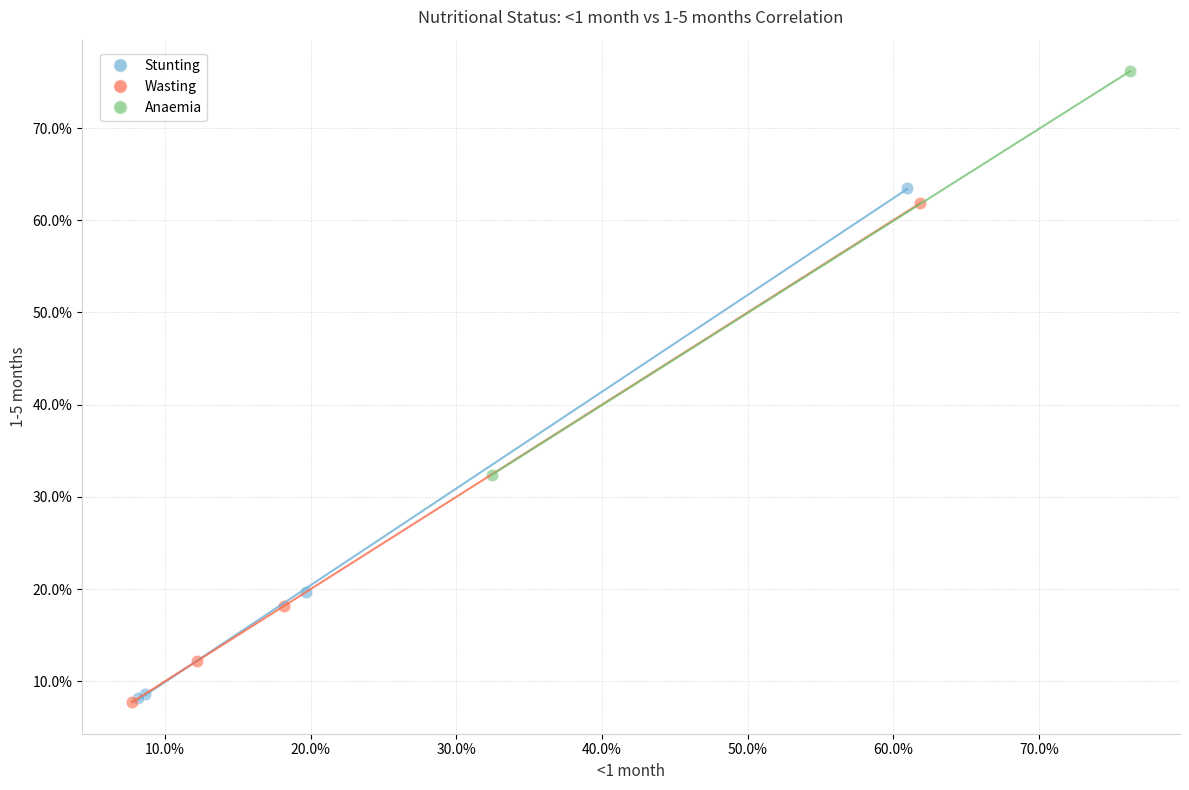

Which series contains the highest Y value?

Anaemia